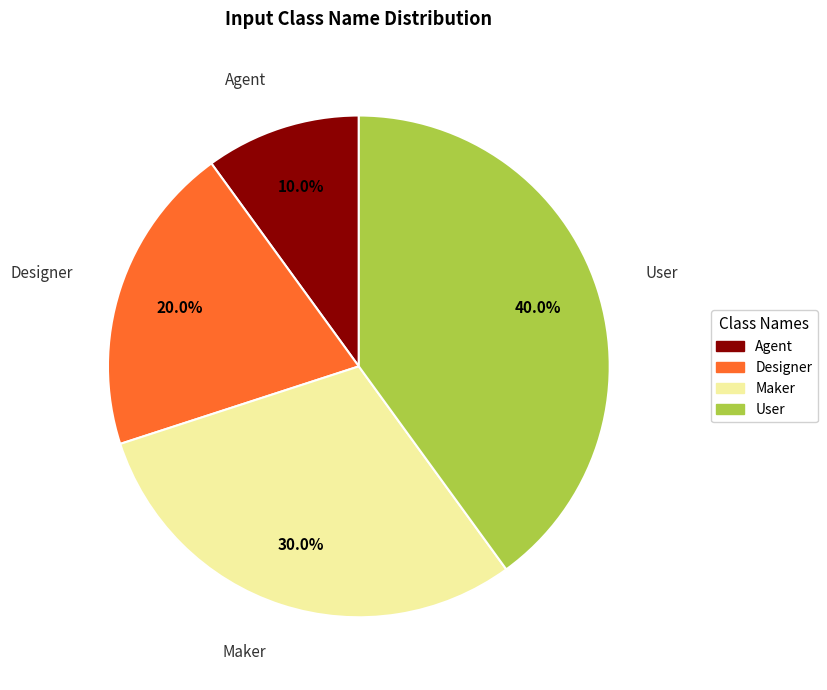

Which has a higher value, Maker or Agent?

Maker